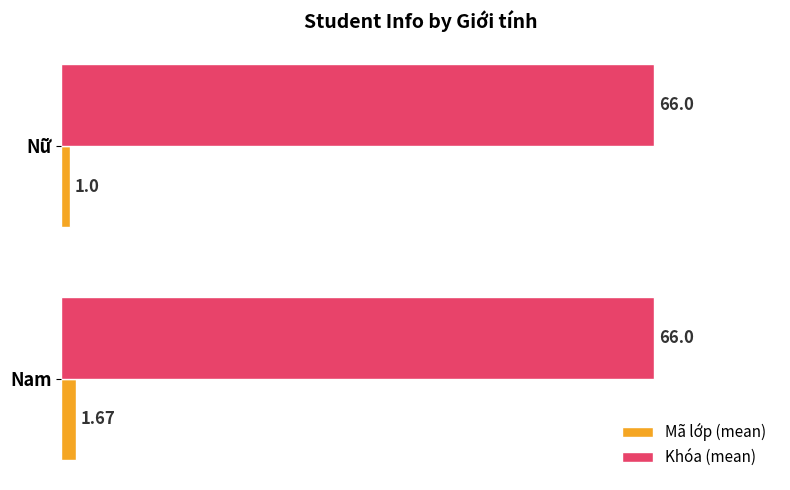

What is the sum of all Mã lớp (mean) values?

2.7